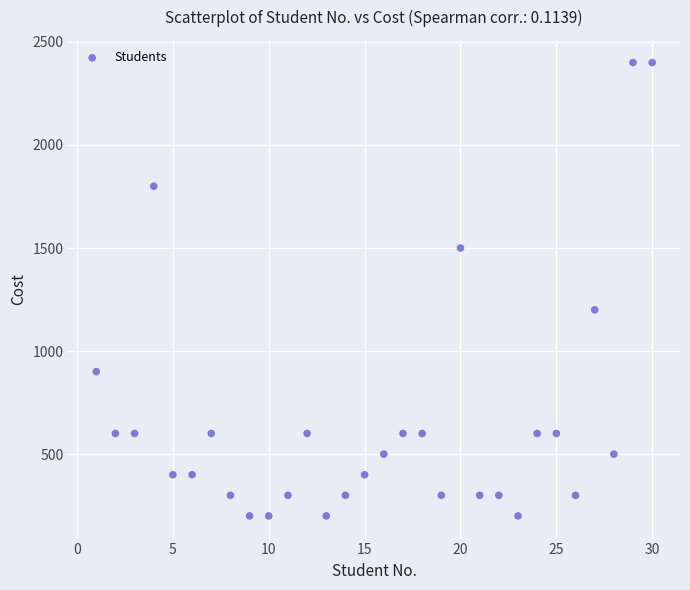

What is the range of Y values (max minus min)?

2200